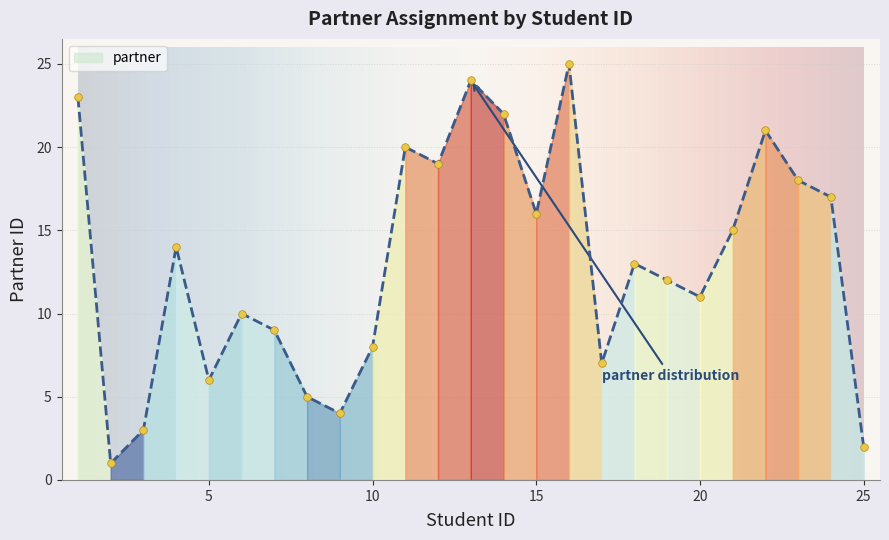

What is the difference between the maximum and minimum values?

24